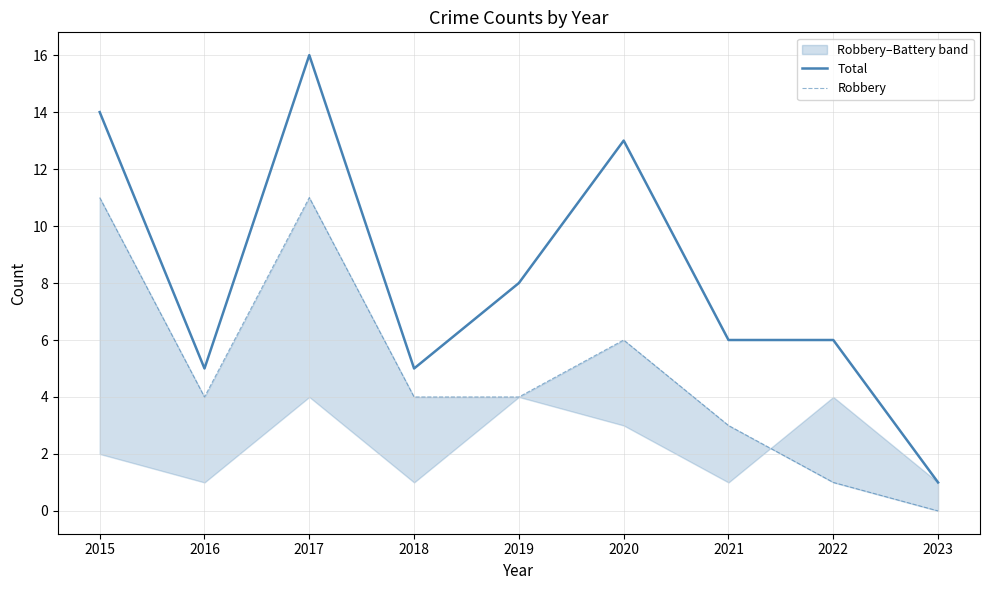

What is the sum of the Total values at 2016 and 2018?

10